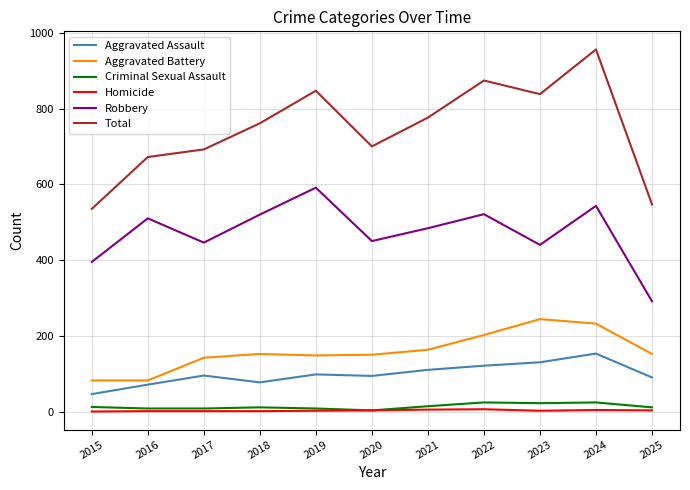

True or false: Criminal Sexual Assault and Robbery intersect in this chart.

False